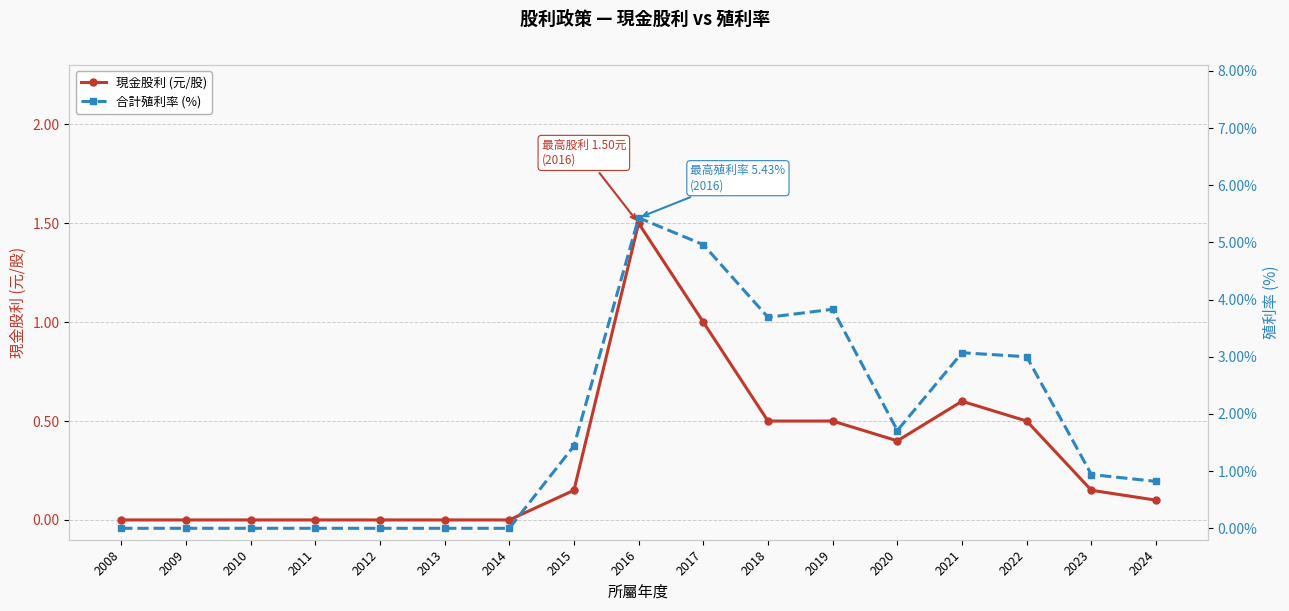

List the labels in order of 現金股利 (元/股) value, smallest first.

2008, 2009, 2010, 2011, 2012, 2013, 2014, 2024, 2015, 2023, 2020, 2018, 2019, 2022, 2021, 2017, 2016